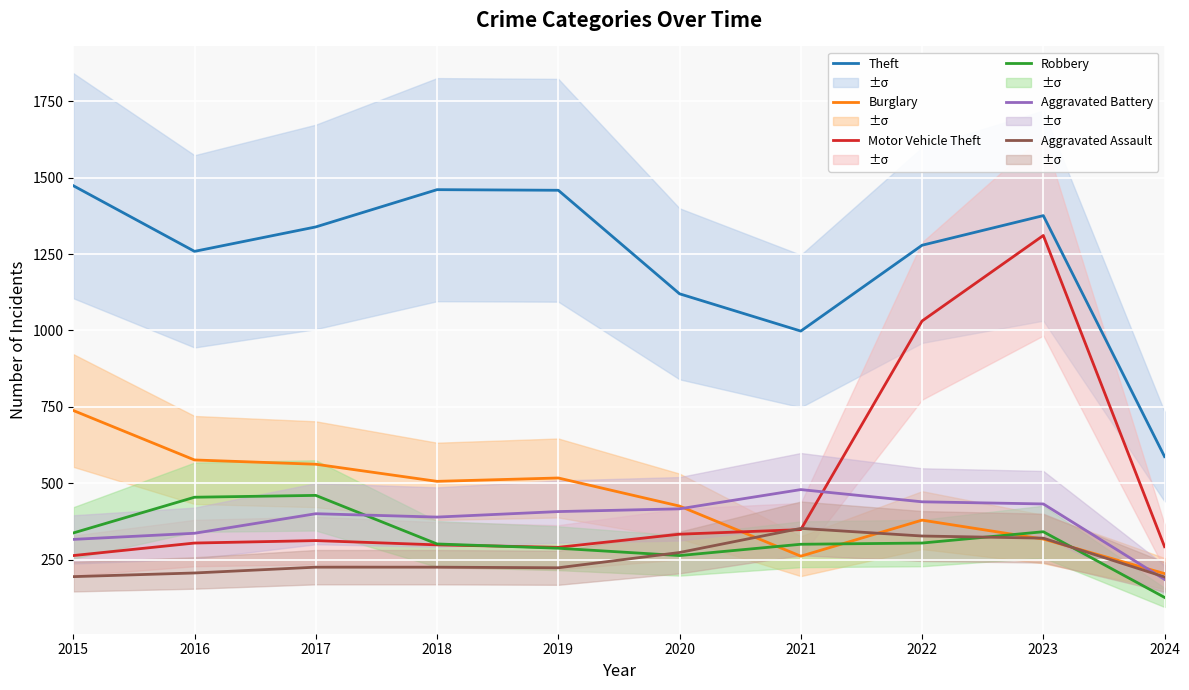

True or false: Motor Vehicle Theft has a value of 219 at 2022.

False